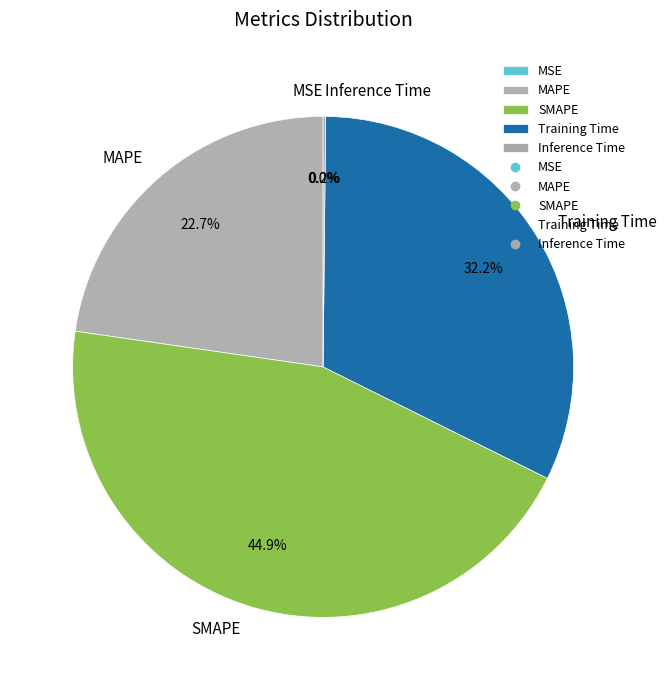

Which slice is the largest?

SMAPE